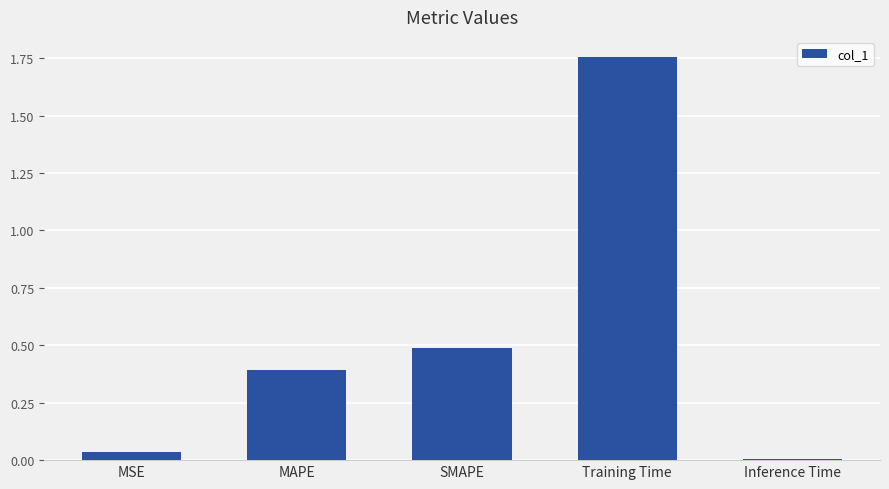

What is the label of the 3rd bar from the right?

SMAPE